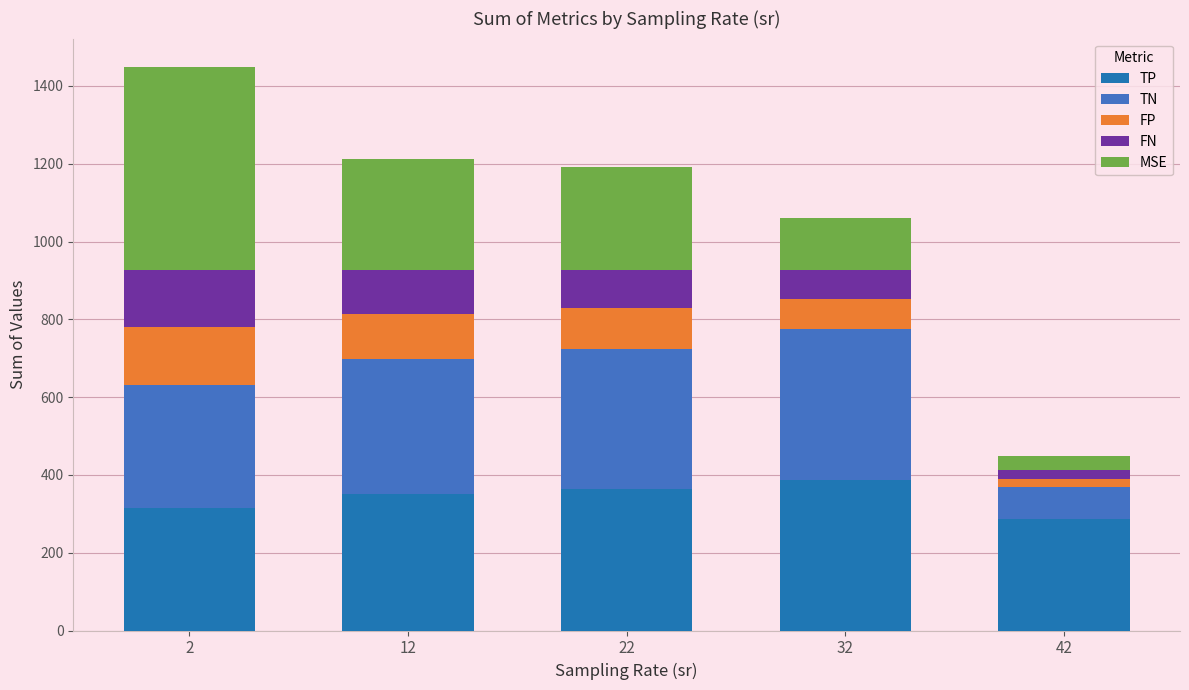

The value of TP at 32 is 386.9. True or false?

True